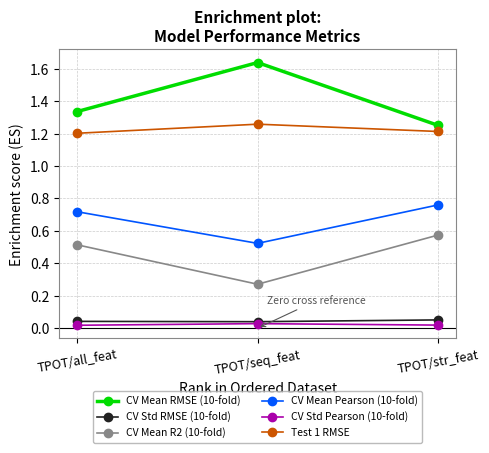

The CV Std RMSE (10-fold) series shows 0.1 at TPOT/all_feat. True or false?

False